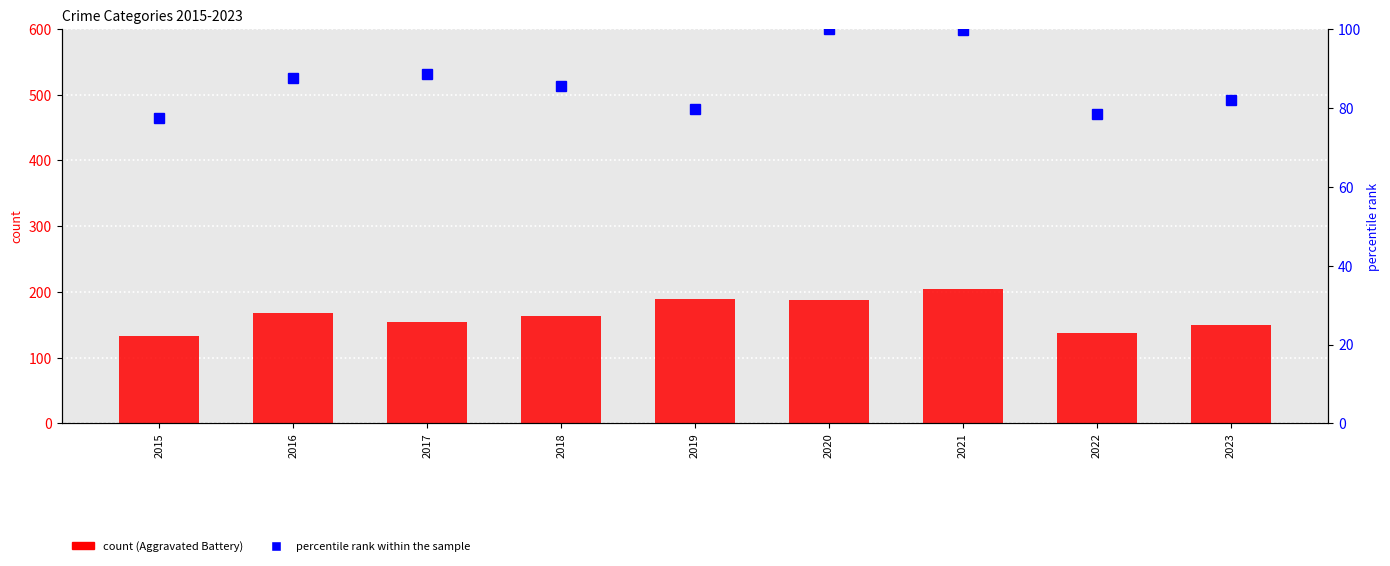

How many data points does each series have?

9